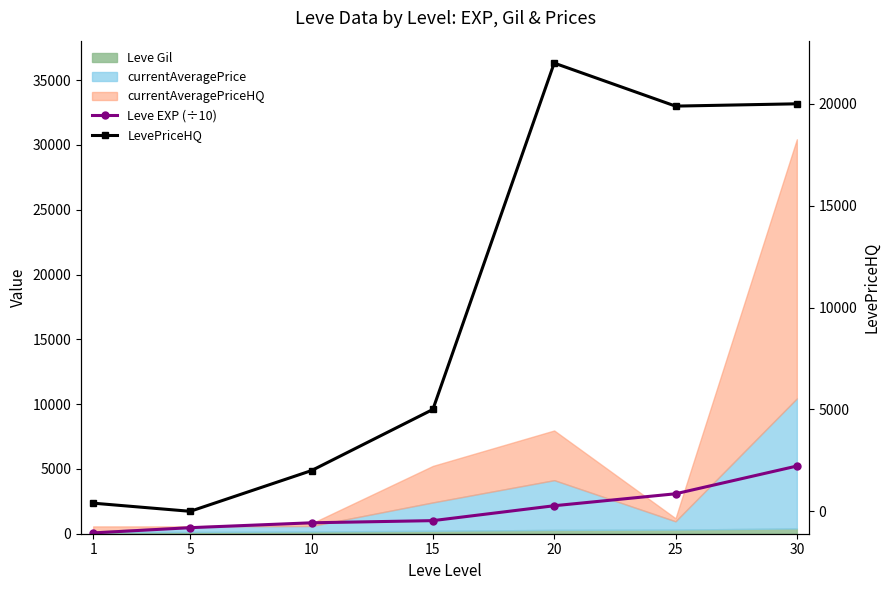

Which has a higher value, 5 or 25?

25